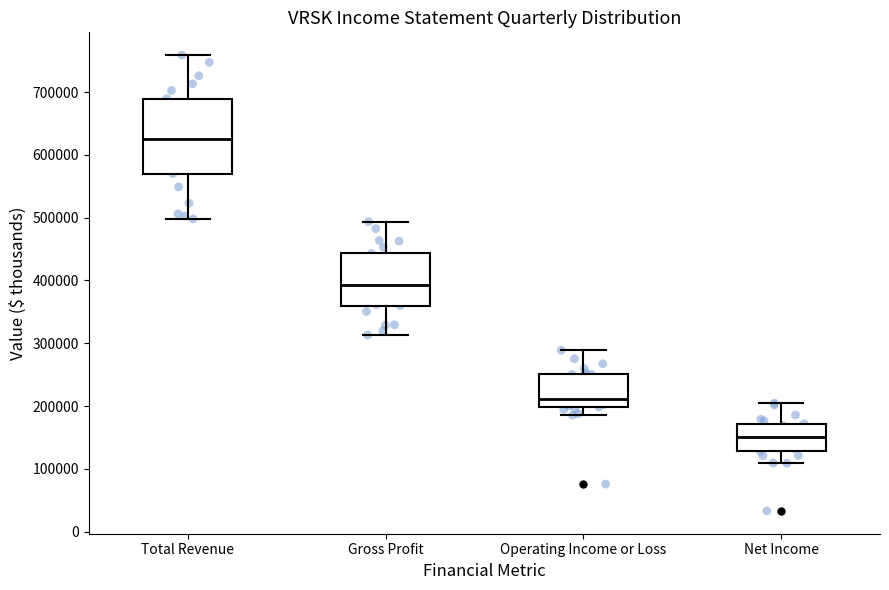

Where is the lower edge of the box for Operating Income or Loss on the y-axis? The values are not printed on the chart, so give them approximately, as read against the axis.

200000